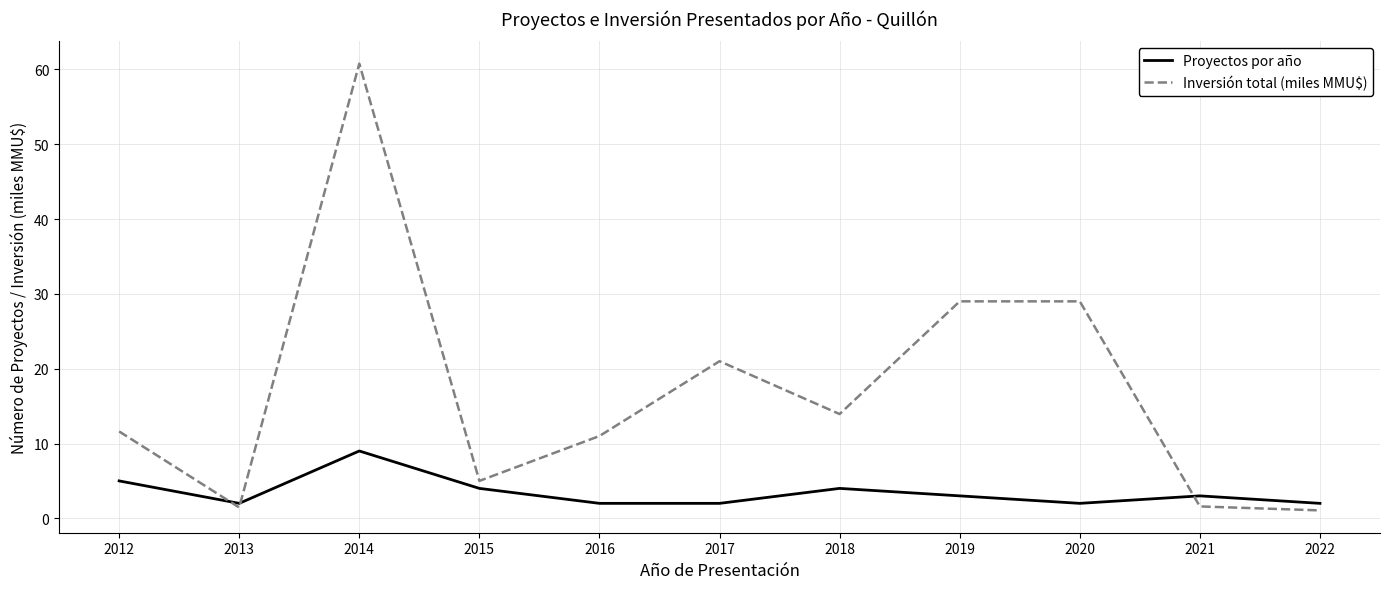

Is it true that Proyectos por año equals 2.0 at 2017?

True